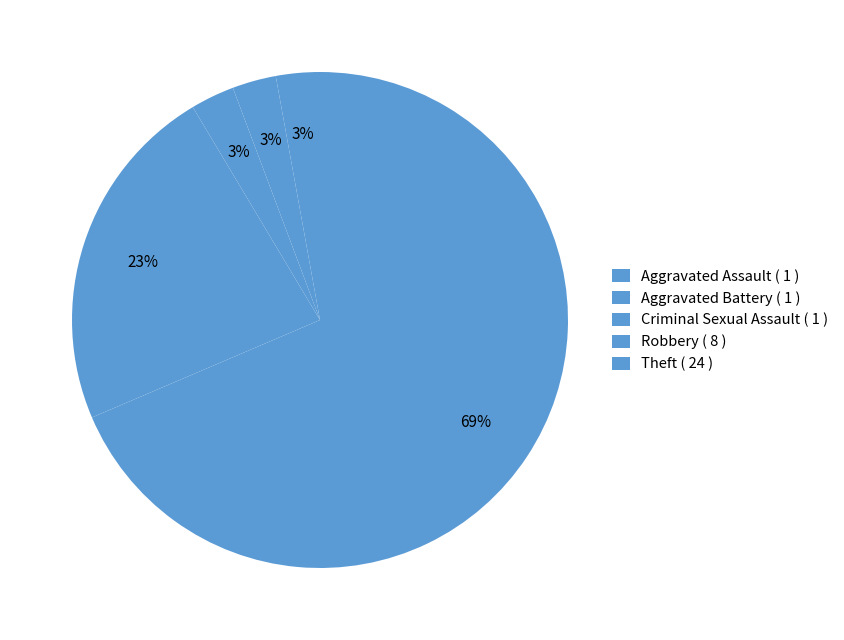

How many segments does this pie chart have?

5